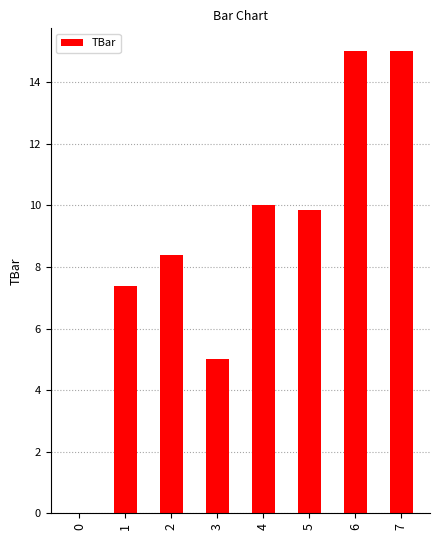

Reading left to right, transcribe all the data shown in this chart.

0.0	7.4	8.4	5.0	10.0	9.9	15.0	15.0